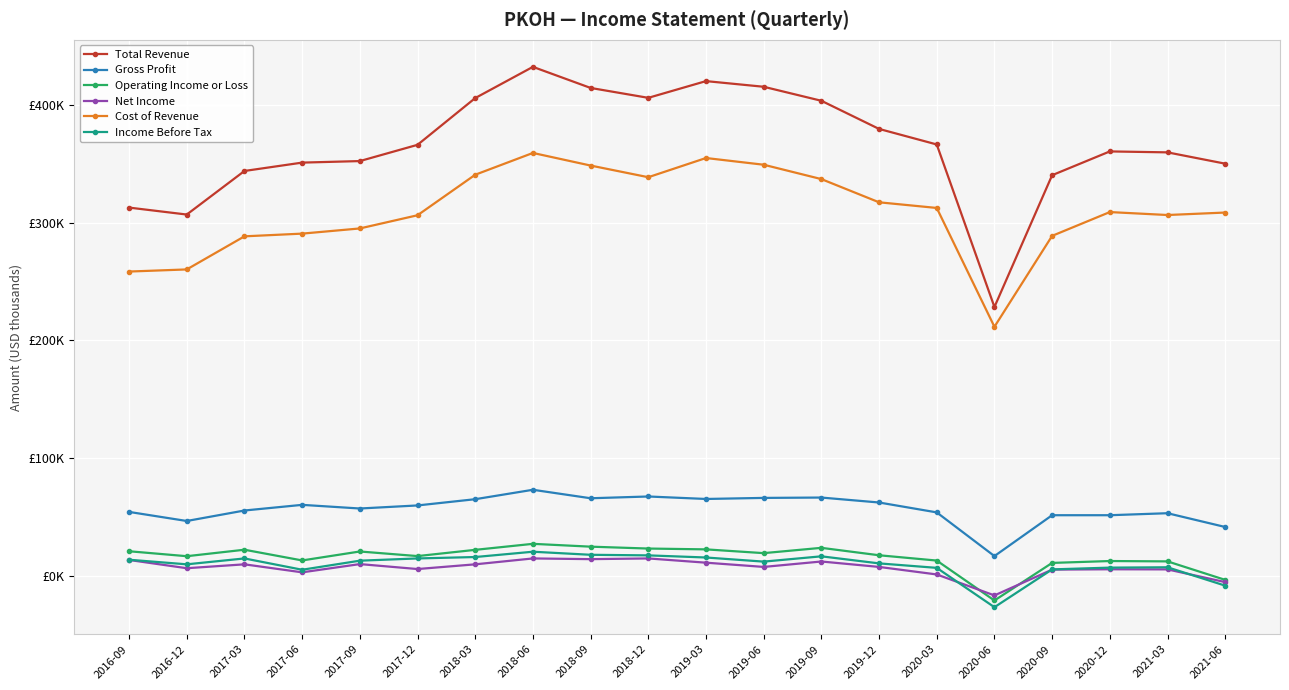

Is it true that Cost of Revenue equals 181692 at 2018-06?

False